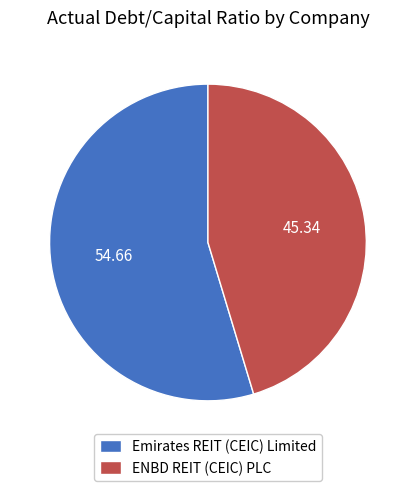

Rank the categories by value from lowest to highest.

ENBD REIT (CEIC) PLC, Emirates REIT (CEIC) Limited